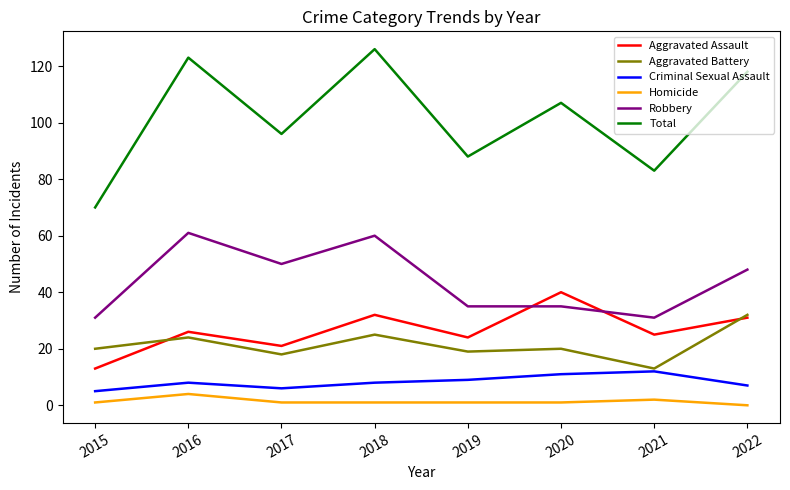

How many lines are shown in the chart?

6